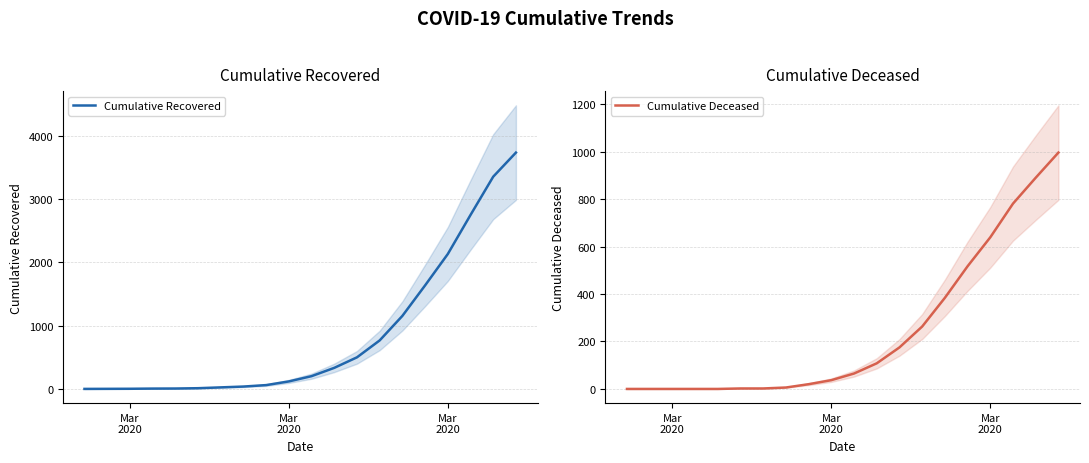

Reading left to right, list all the values displayed in this chart.

Cumulative Recovered: 3	4	5	8	9	14	27	40	63	121	204	335	501	768	1155	1636	2131	2747	3351	3731
Cumulative Deceased: 0	0	0	0	0	2	2	6	20	37	65	108	175	263	384	517	639	781	890	996